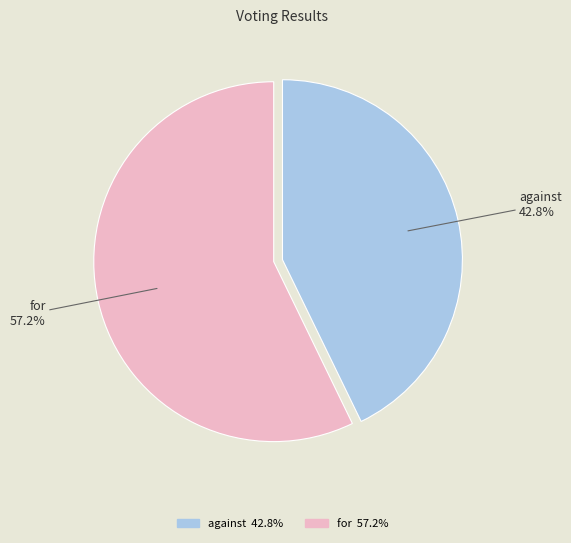

How much of the chart is everything except for?

42.8%